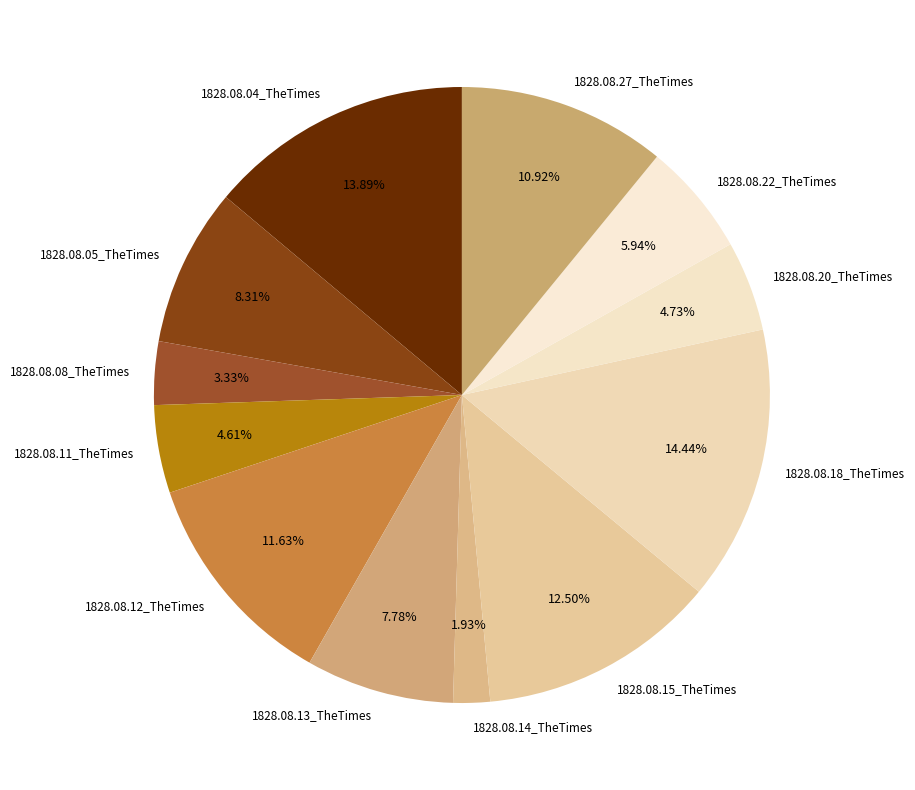

Does any single category account for the majority?

No